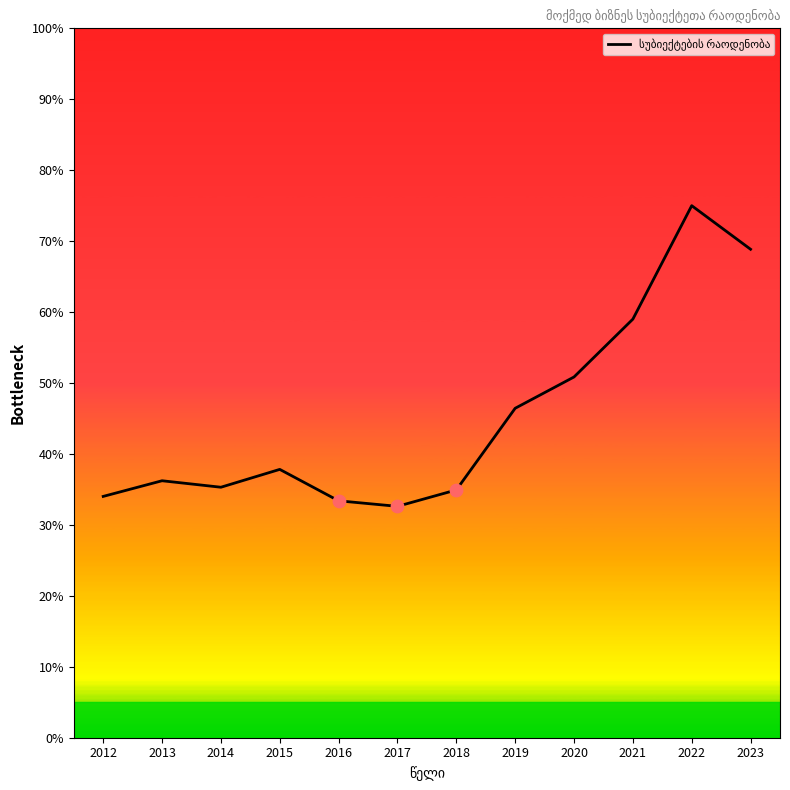

What is the change in value from 2015 to 2023?

+31.0